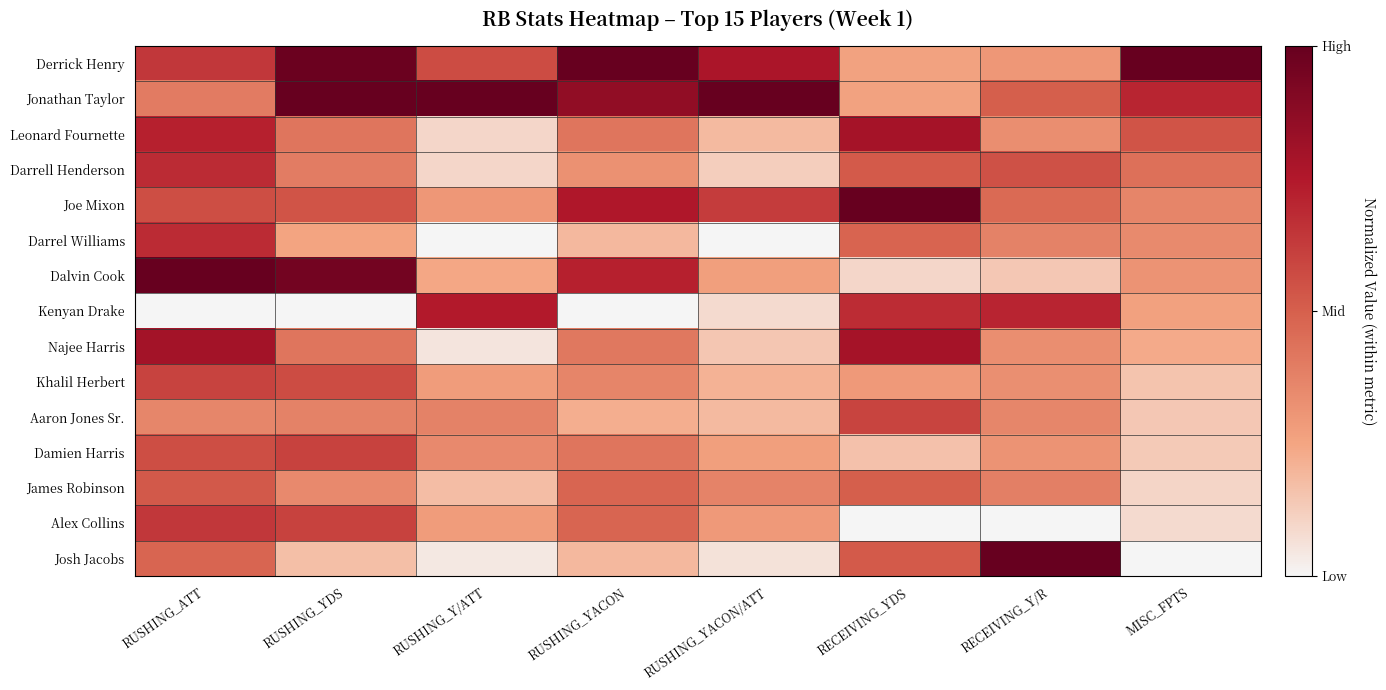

Which series has the largest range (max minus min)?

Josh Jacobs